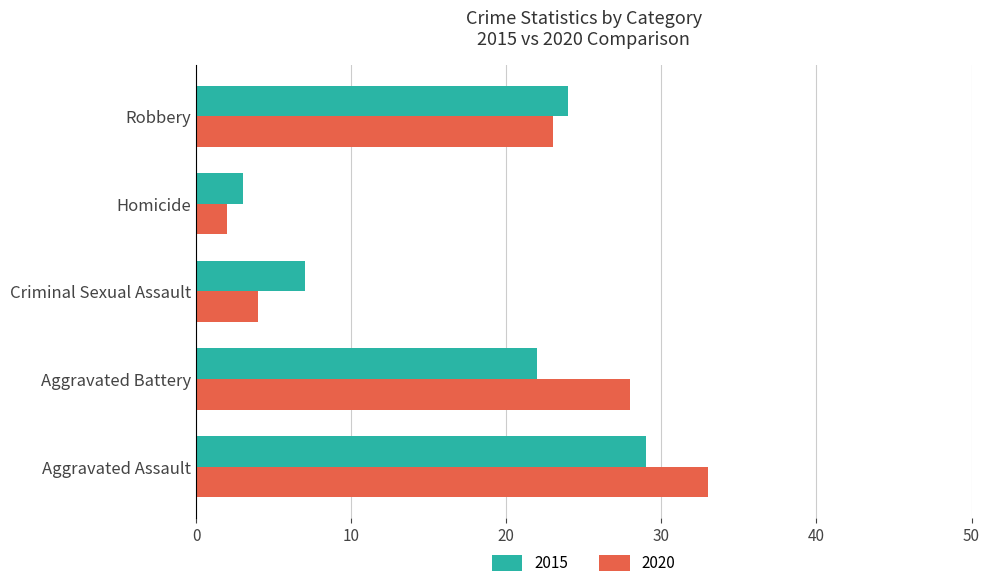

What are all the series names shown in the legend?

2015, 2020